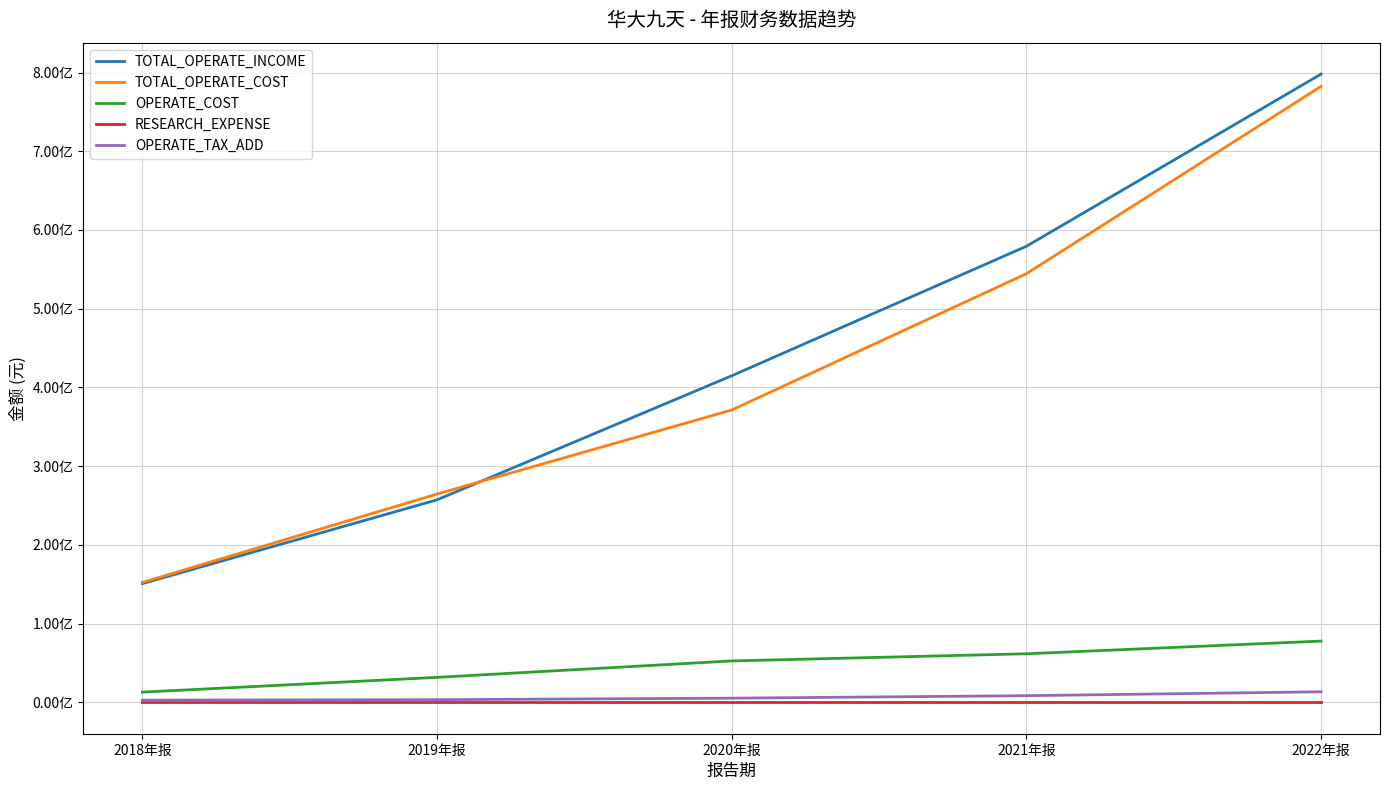

True or false: TOTAL_OPERATE_INCOME and TOTAL_OPERATE_COST cross at least once.

True